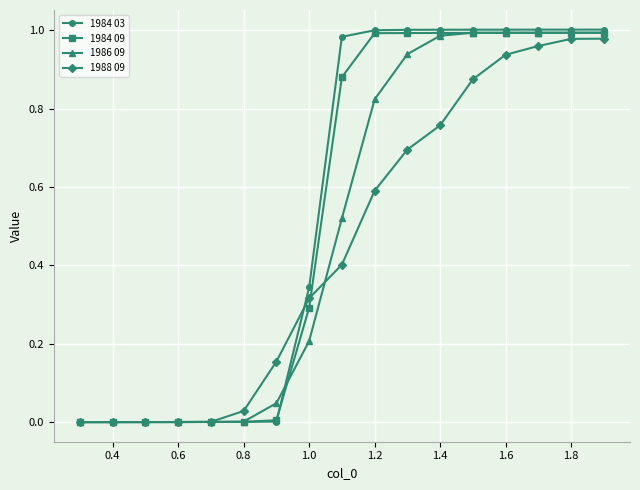

Which series has the widest spread of values?

1984 03